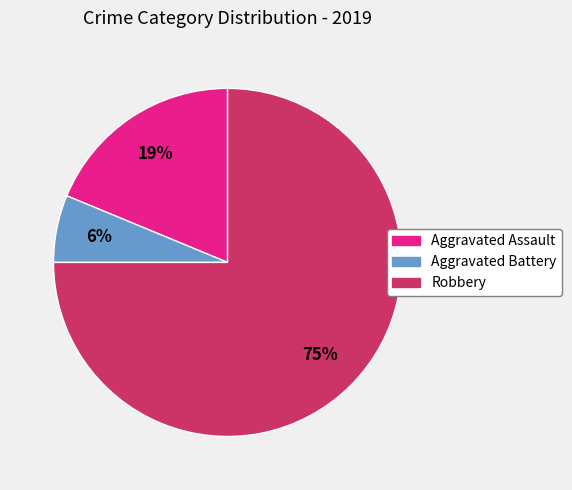

To the nearest percent, what is the difference between the Robbery and Aggravated Battery slice percentages?

69%